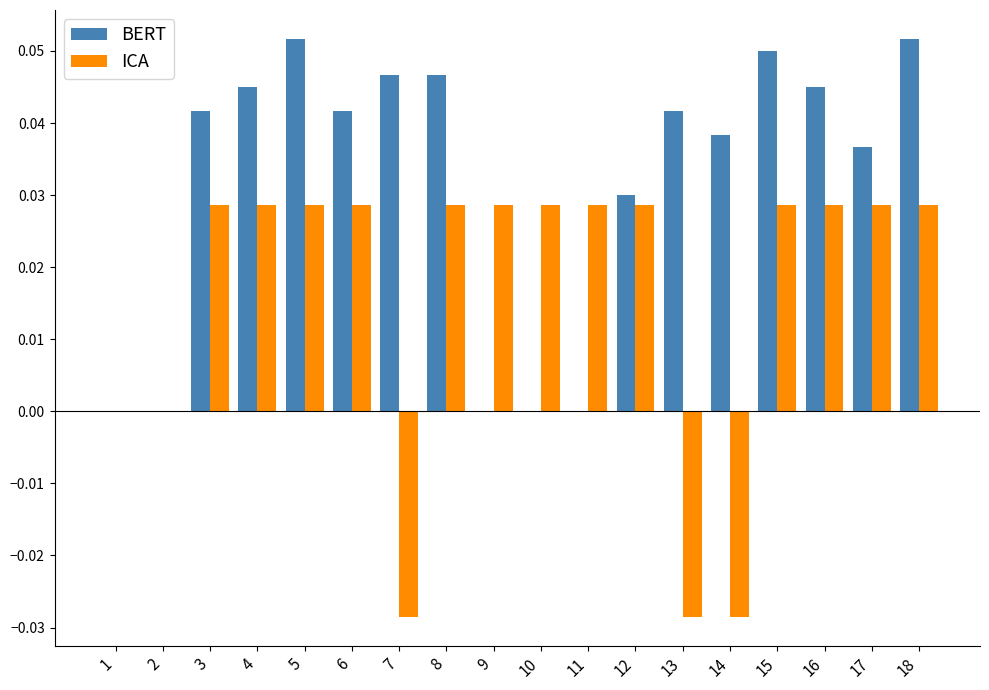

Which series changed the most between 7 and 15?

ICA